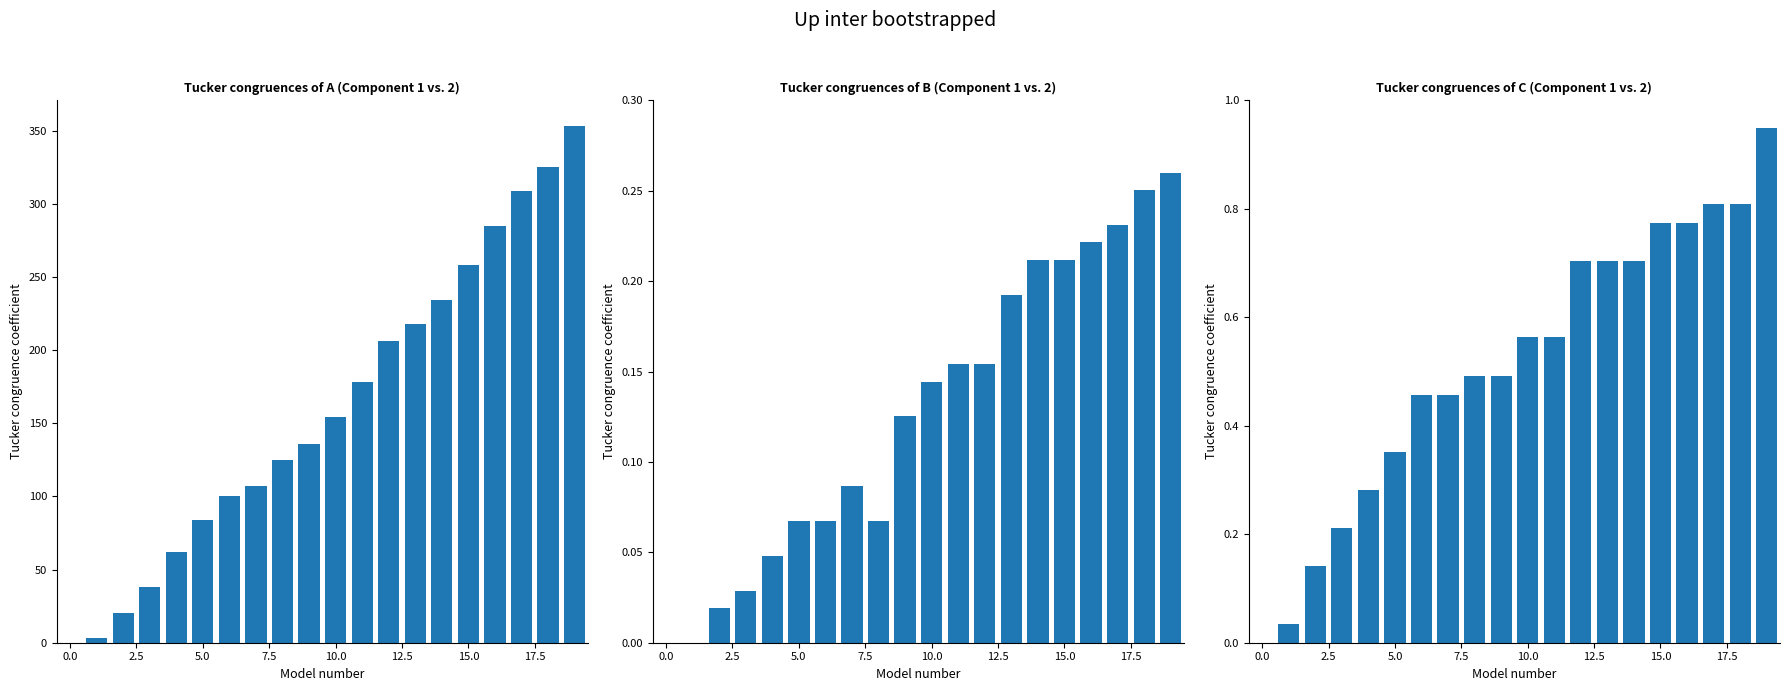

At how many categories does at least one series exceed 342?

1